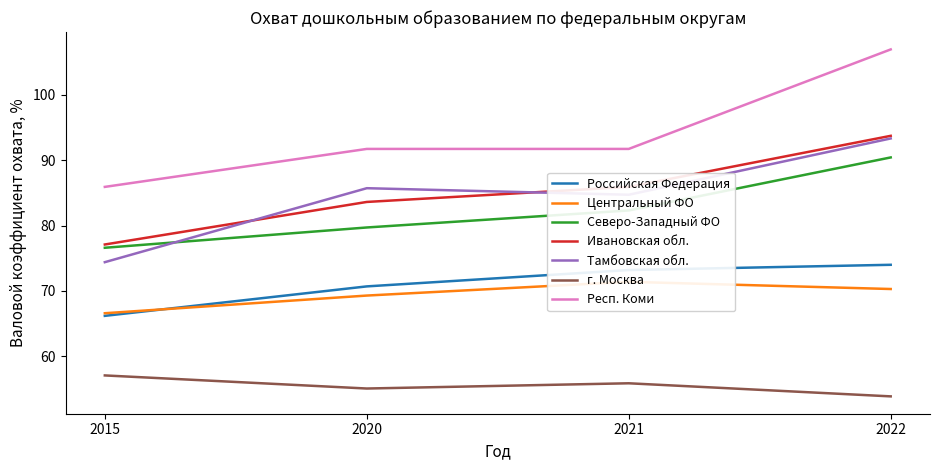

True or false: Северо-Западный ФО and Центральный ФО intersect in this chart.

False